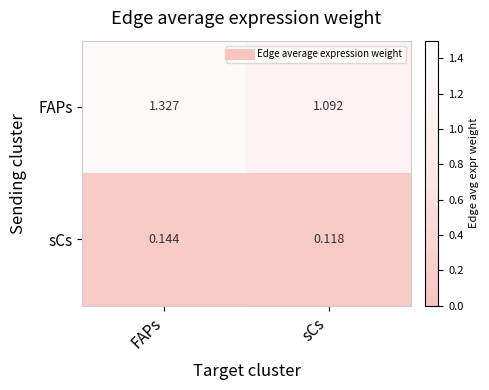

At which category is the sum across all series the highest?

FAPs